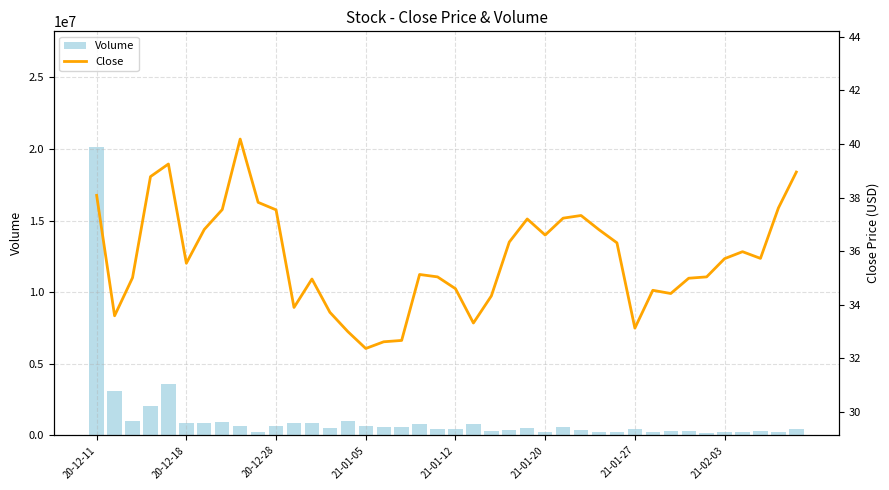

Which series has the largest range (max minus min)?

Volume